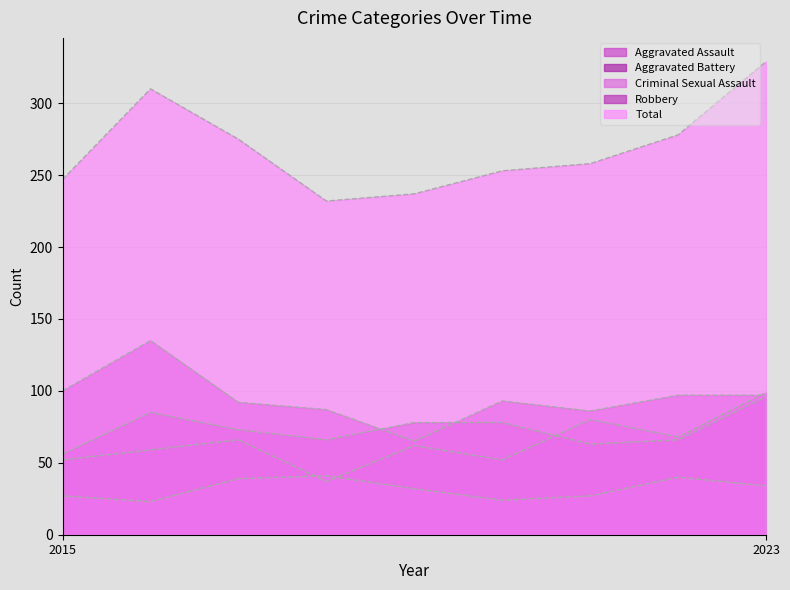

At which category does the chart reach its minimum across all series?

2016